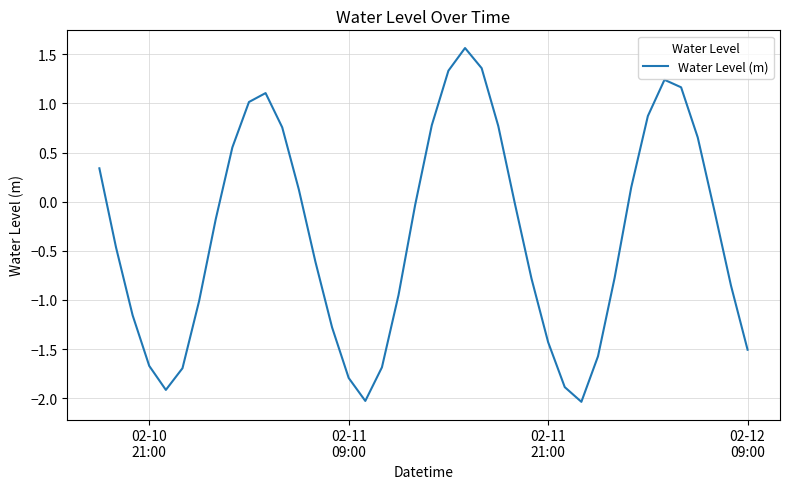

What is the minimum value shown in the chart?

-2.0